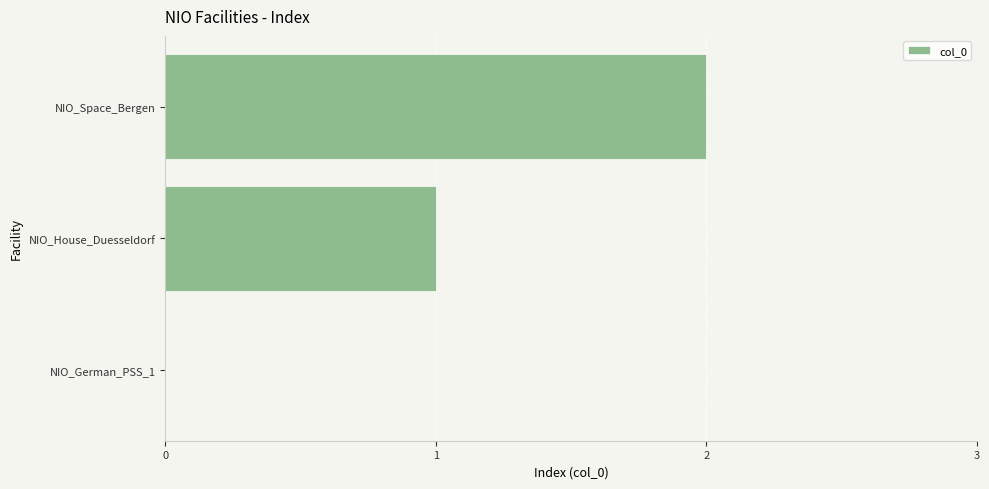

The chart shows a value of 2 at NIO_Space_Bergen. True or false?

True